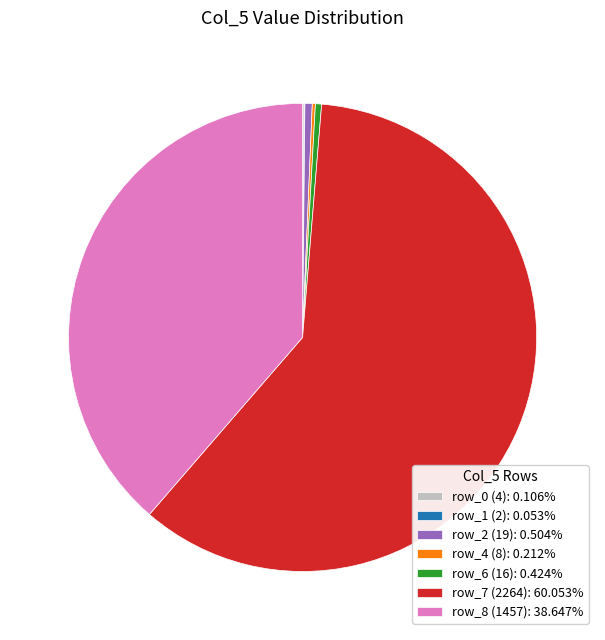

Is there a majority slice in this chart?

Yes